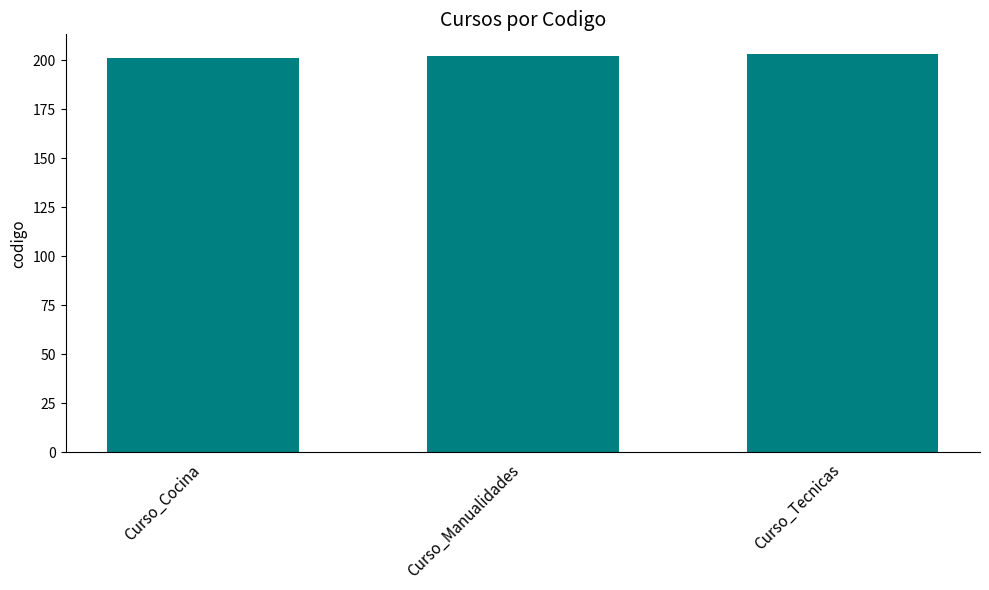

Read the value at Curso_Tecnicas.

203